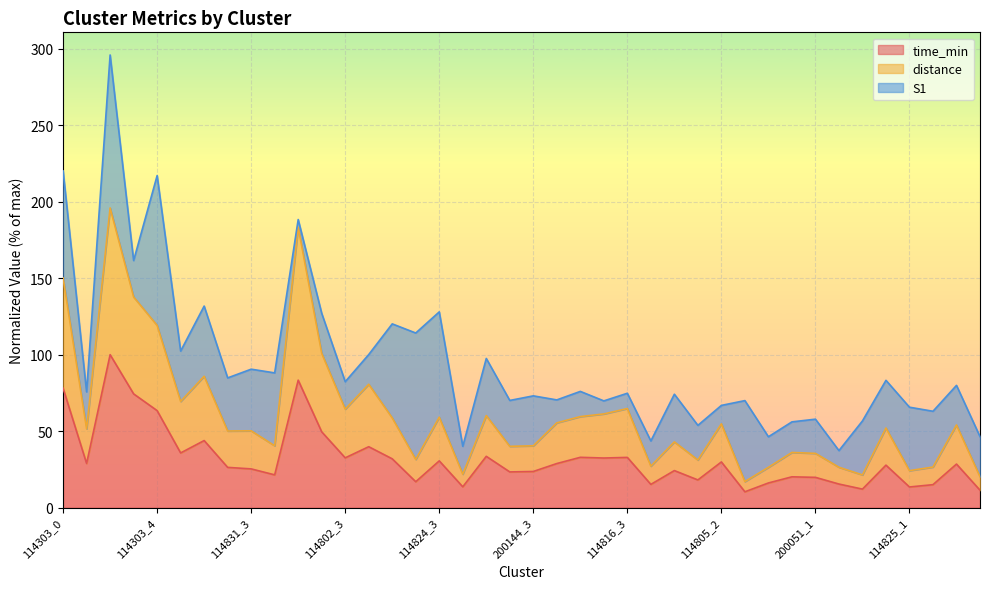

Does the chart display data point markers on the line(s)?

No